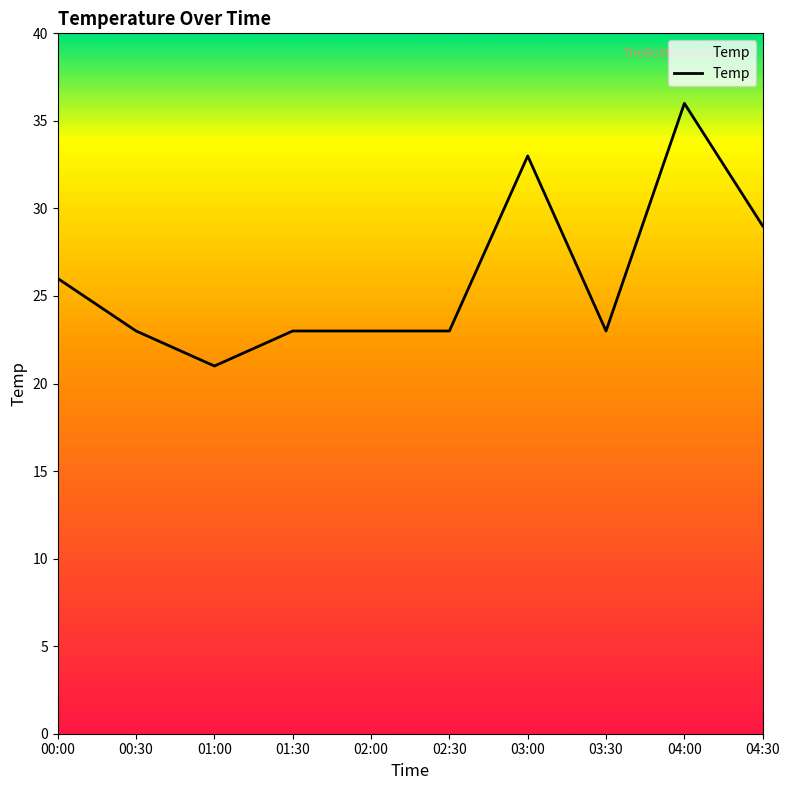

How many lines are shown in the chart?

1